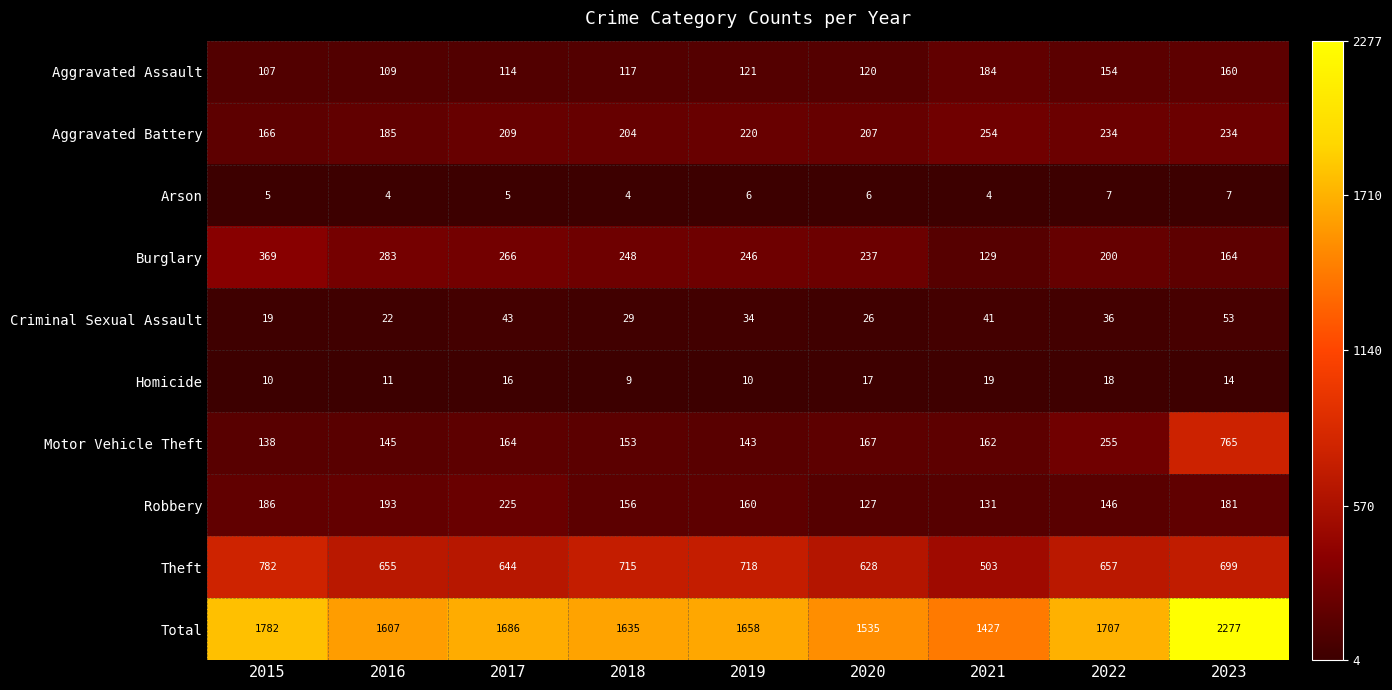

Count the number of data series in this chart.

10